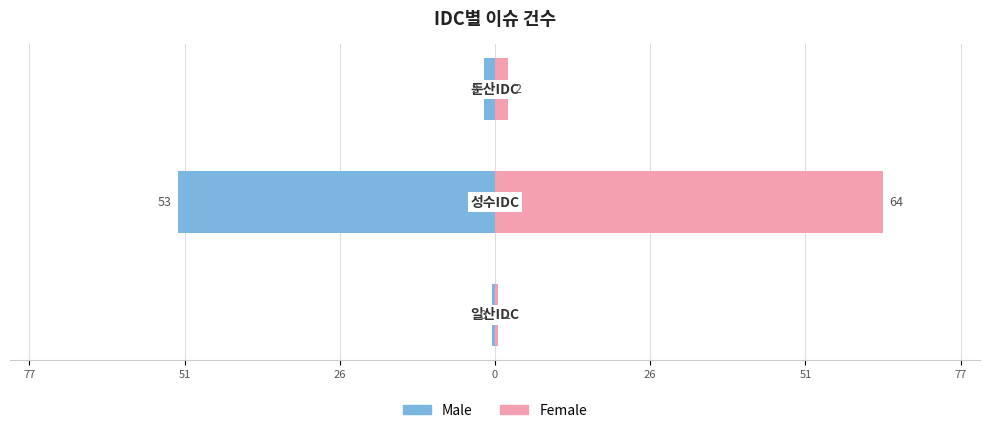

What is the value of the Male bar at the 2nd from the left?

-52.6